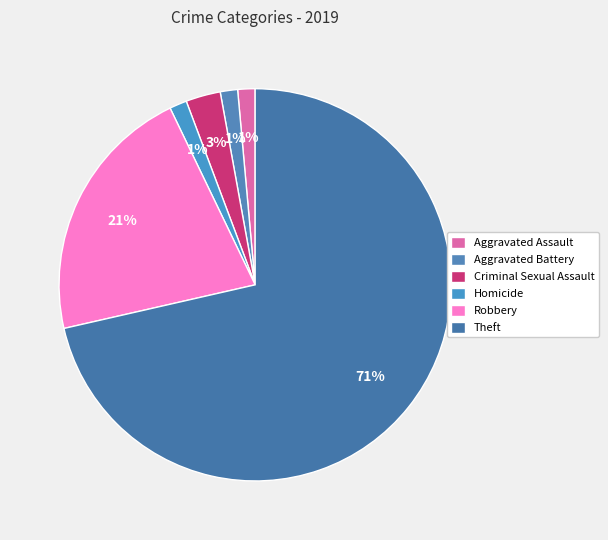

Which slice represents more than half of the pie?

Theft